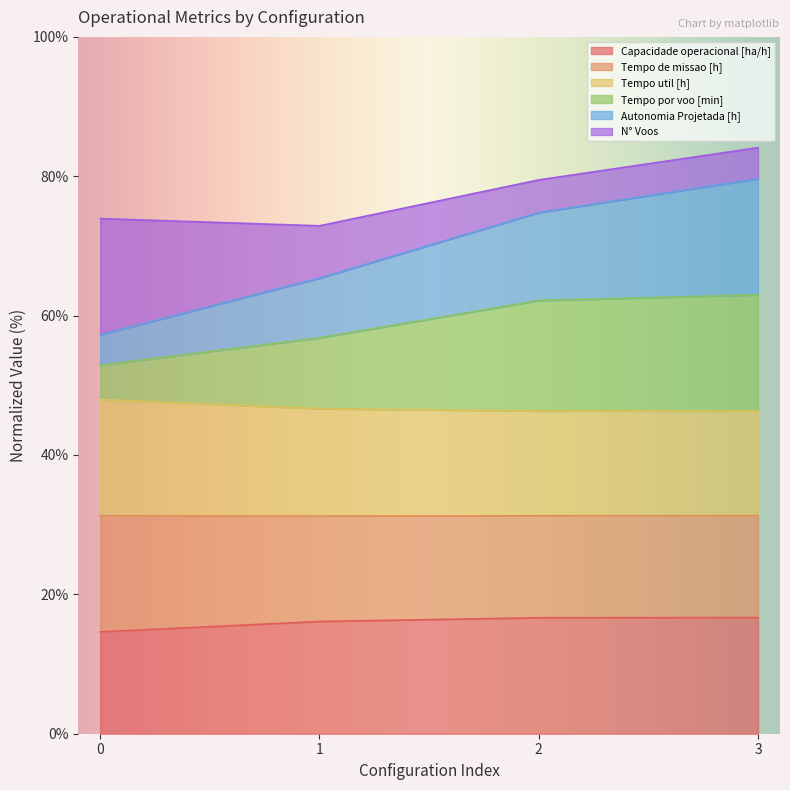

Does the chart have visible grid lines?

No